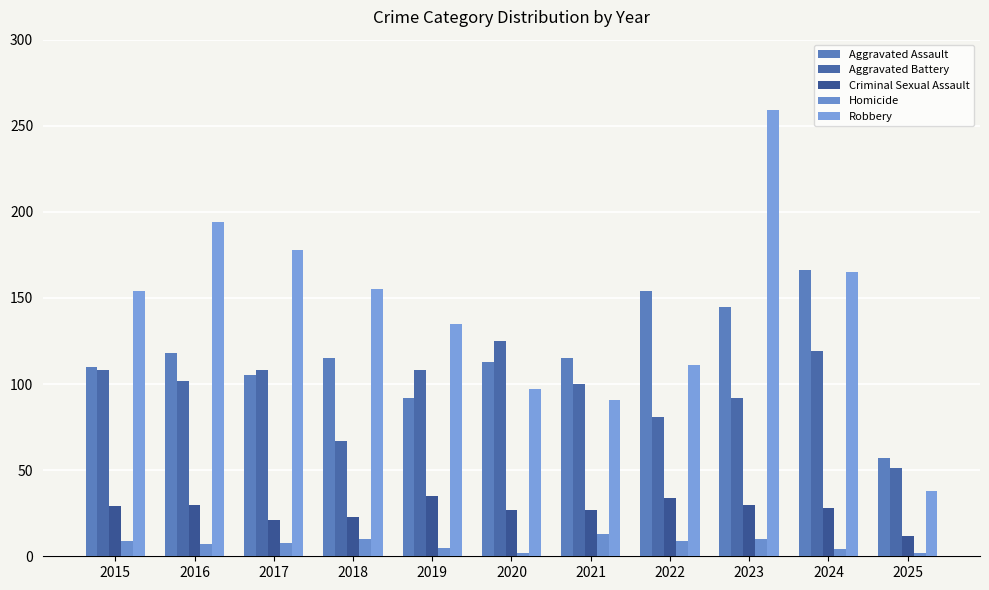

How many data points does each series have?

11